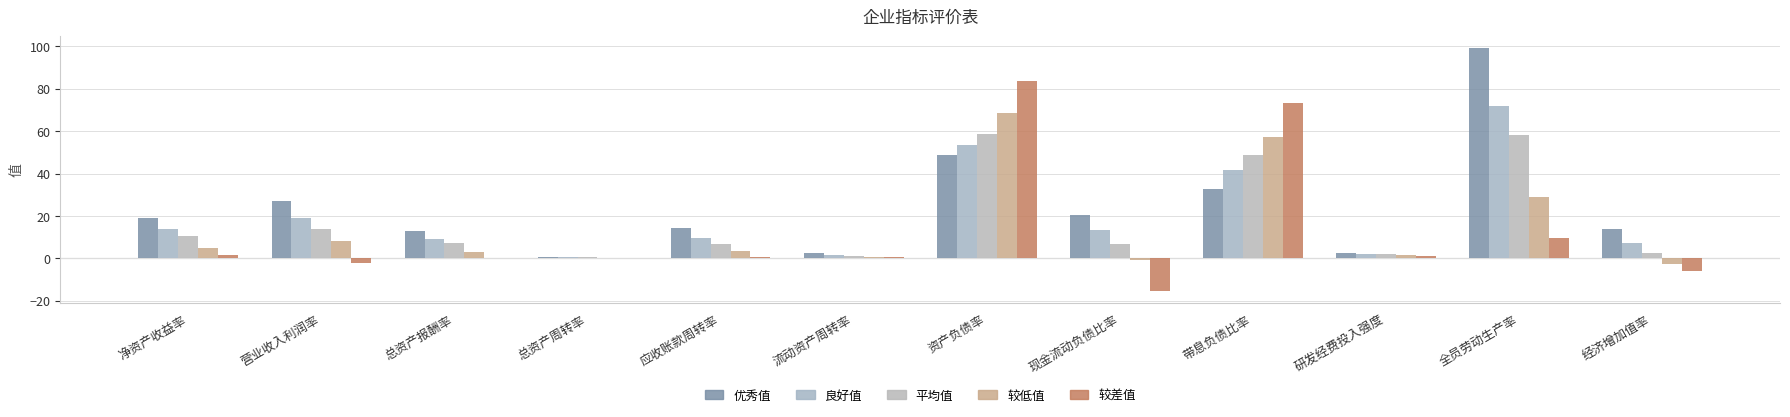

At which label is 平均值 closest to 29?

营业收入利润率